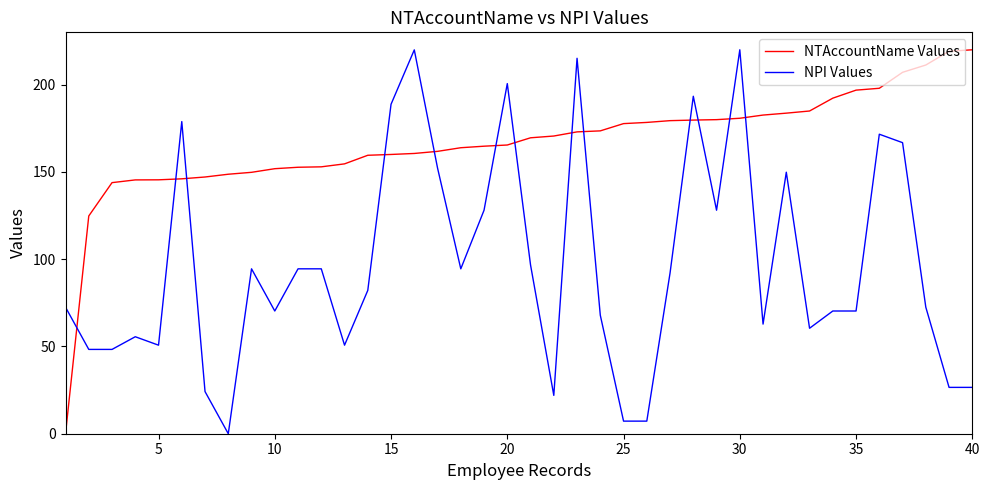

What is the greatest value displayed?

220.0